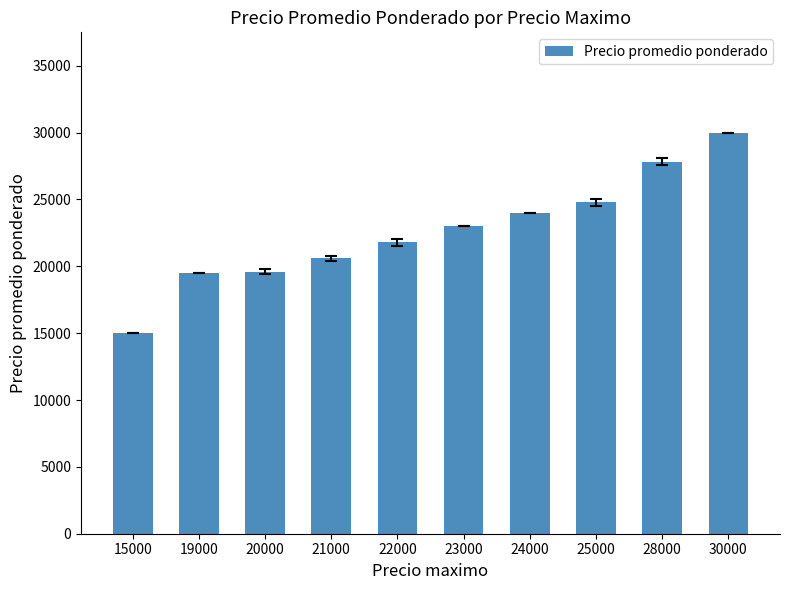

What is the minimum value shown in the chart?

15000.0